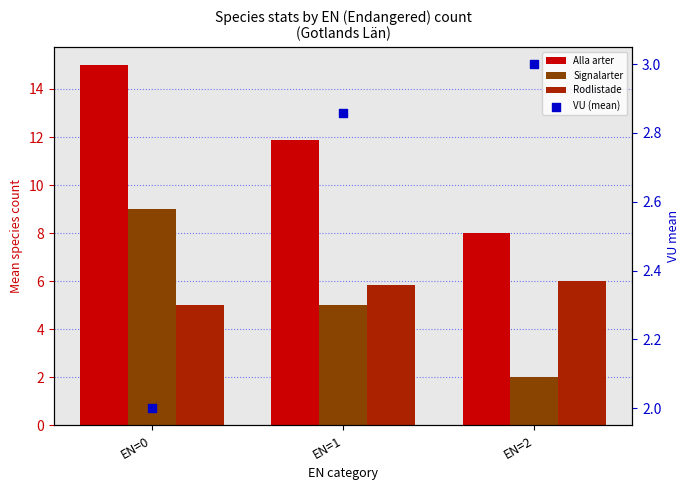

Is the value of Rodlistade at EN=0 greater than the value of VU (mean) at EN=1?

Yes